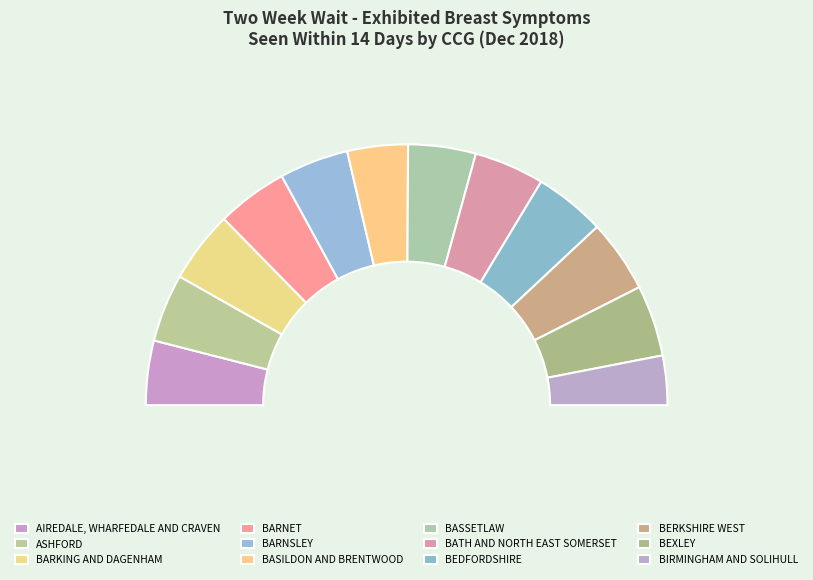

Combined, what portion of the pie is NHS BARNET CCG and NHS BASSETLAW CCG?

17.2%